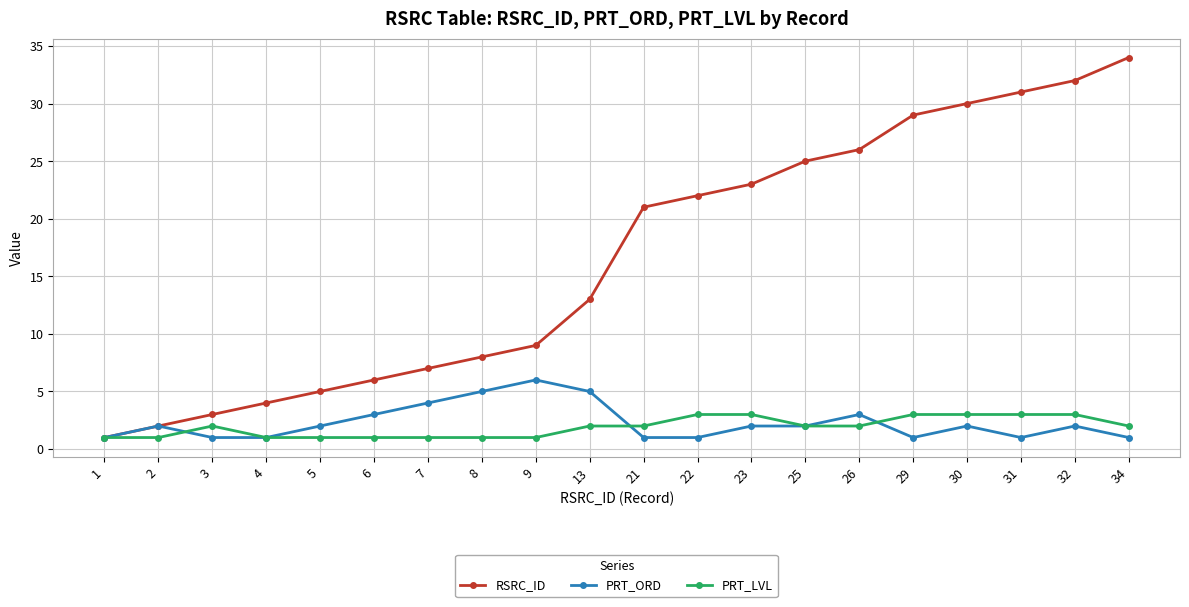

Rank the series by their maximum value, from highest to lowest.

RSRC_ID, PRT_ORD, PRT_LVL